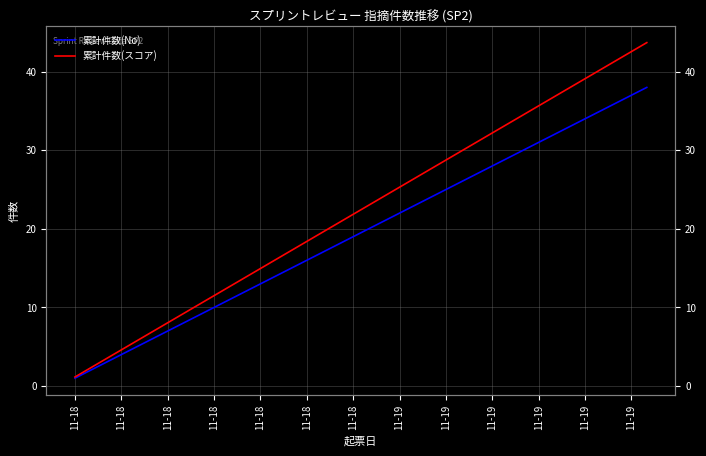

What is the value of the 累計件数(スコア) point at the 15th from the left?

17.2